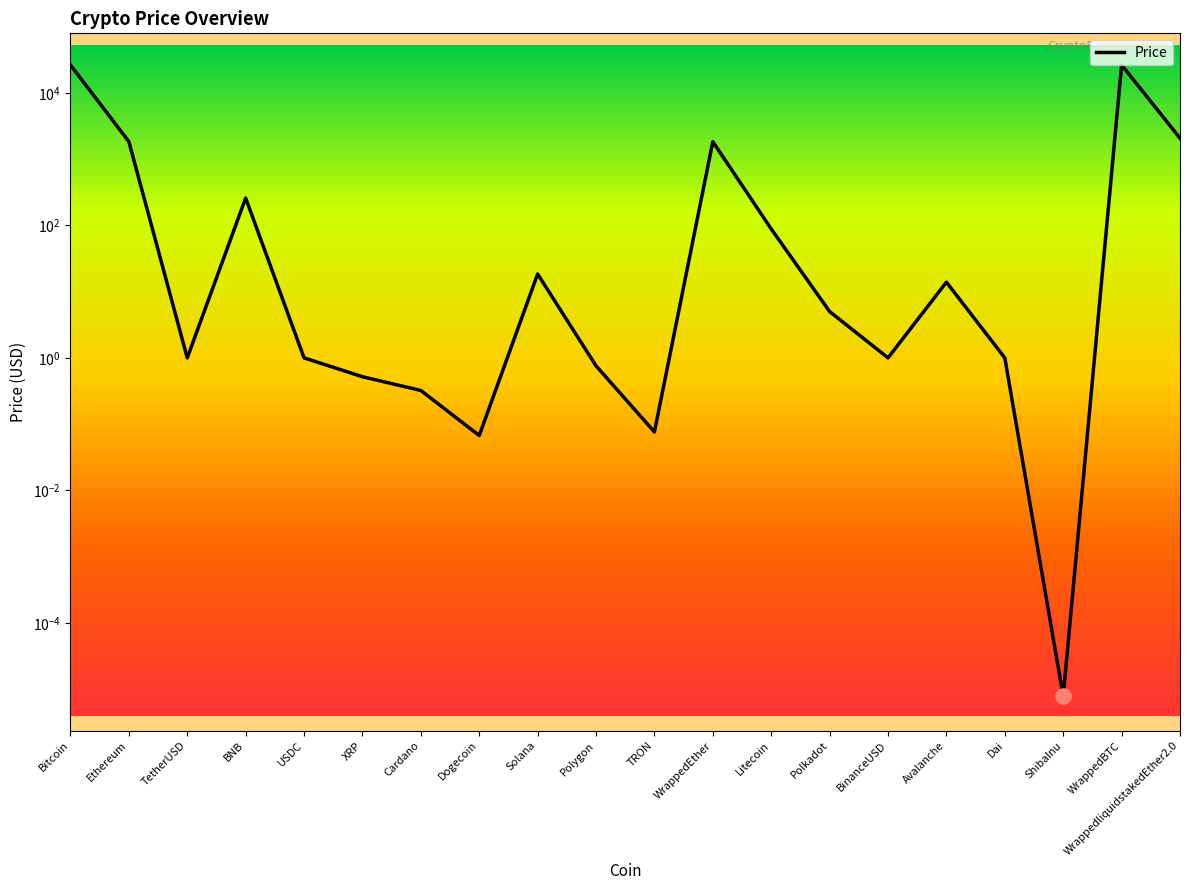

What is the change in value from TetherUSD to WrappedliquidstakedEther2.0?

+2070.0